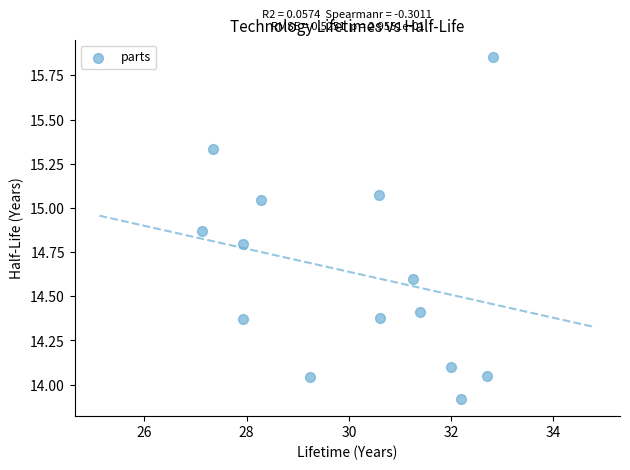

What is the range of Y values (max minus min)?

1.9